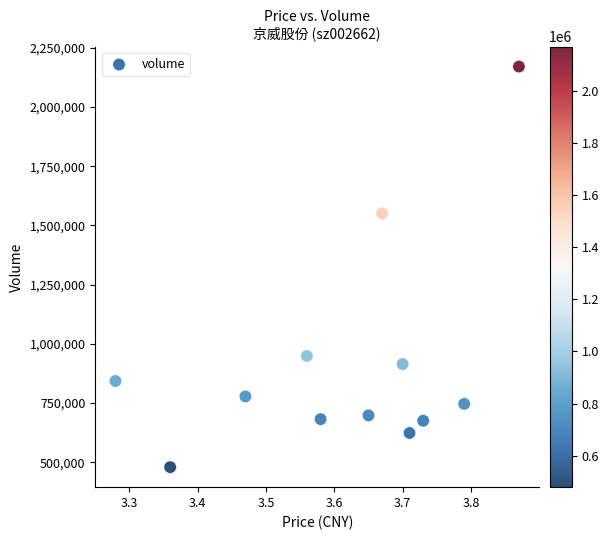

What Y value in the scatter plot is closest to 1324780?

1550270